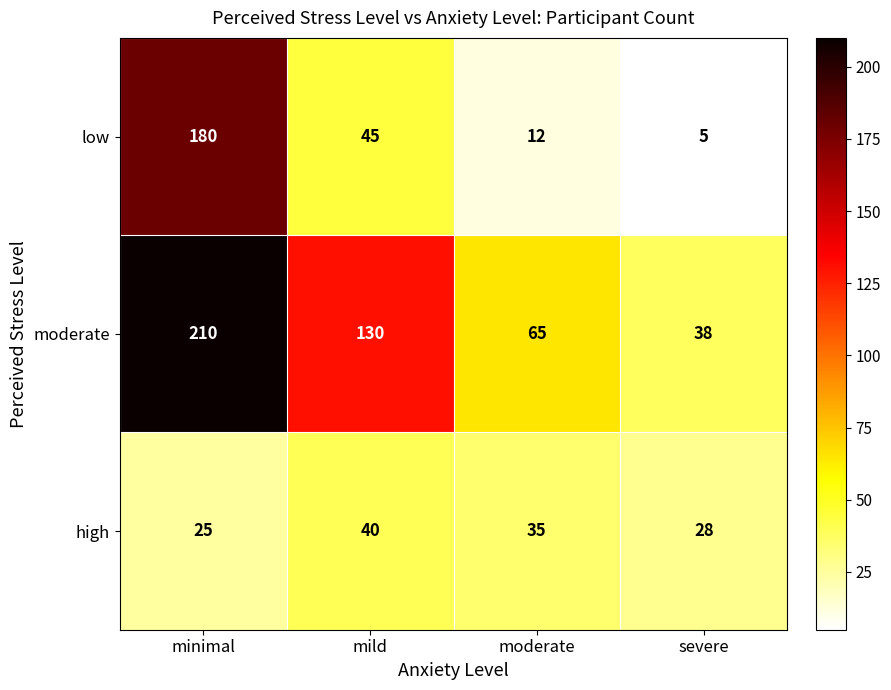

Reading left to right, list all the values displayed in this chart.

low: 180	45	12	5
moderate: 210	130	65	38
high: 25	40	35	28